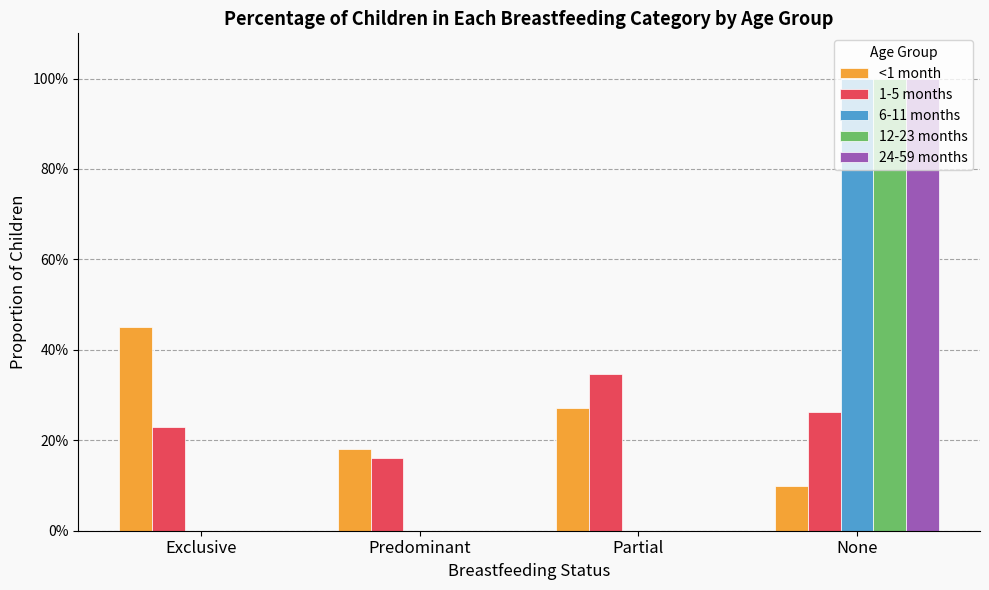

What are all the series names shown in the legend?

<1 month, 1-5 months, 6-11 months, 12-23 months, 24-59 months